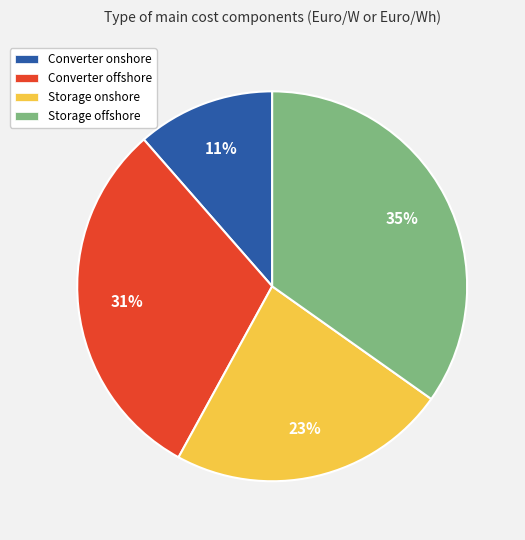

Is the sum of Storage onshore and Converter offshore greater than half?

Yes